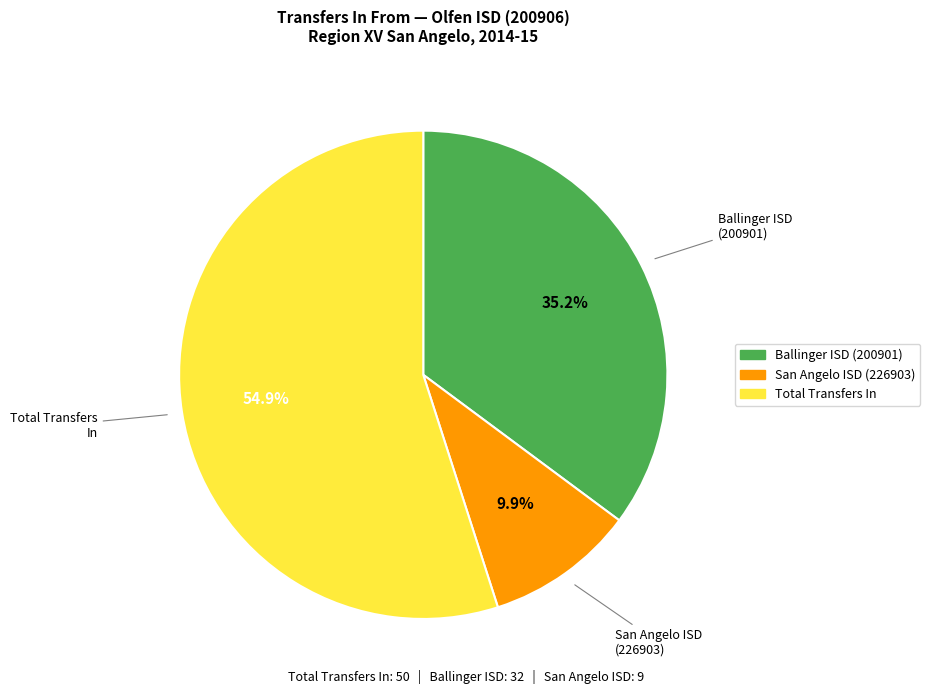

How many slices are in this pie chart?

3